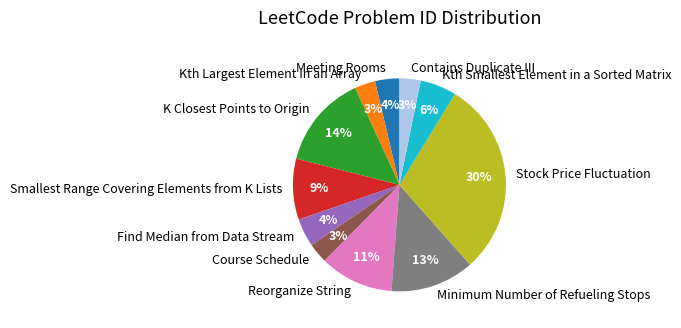

Does Kth Smallest Element in a Sorted Matrix account for over 50% of the chart?

No